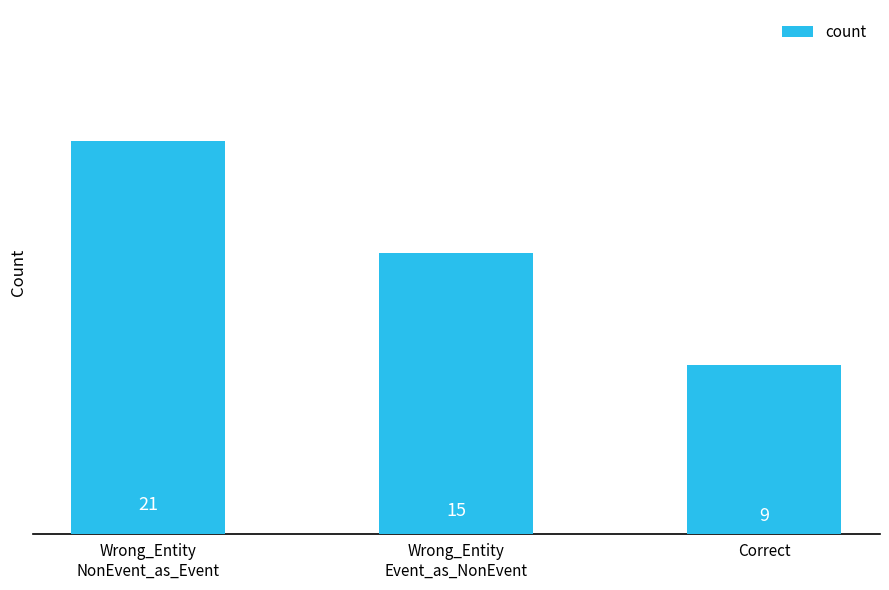

True or false: the data shows 21 at Wrong_Entity
NonEvent_as_Event.

True